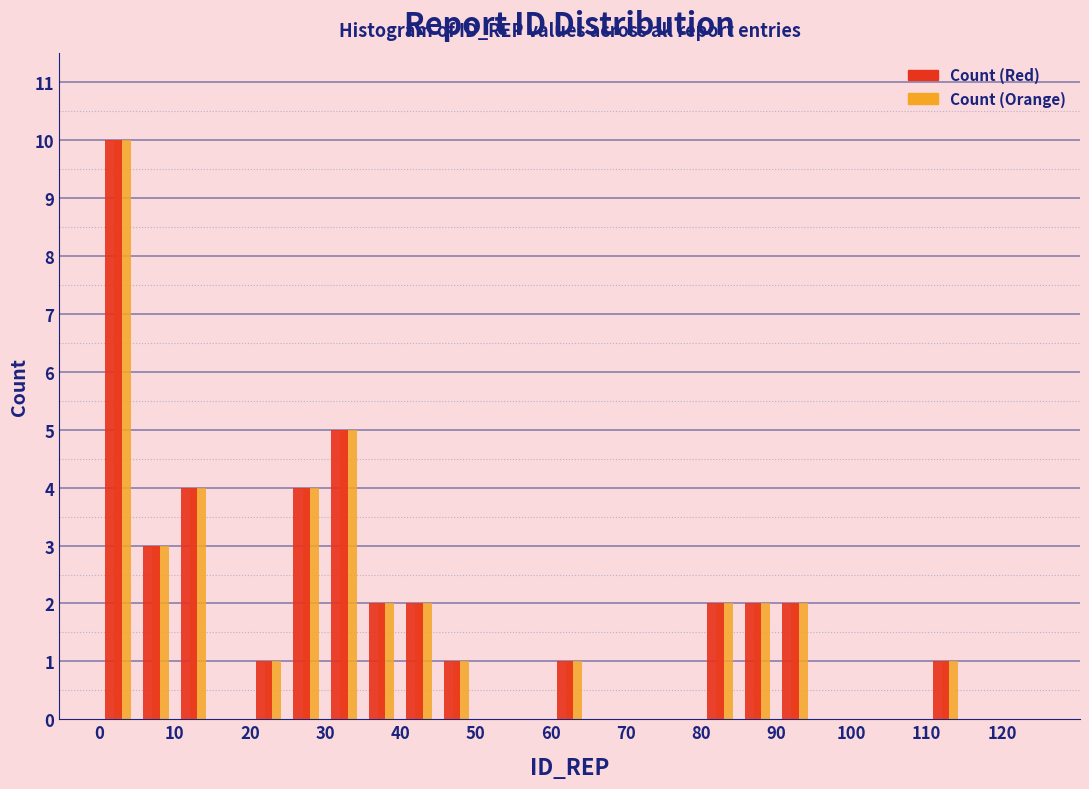

Reading left to right, list every range on the x-axis with the height of the bar of each series over it. The values are not printed on the chart, so give them approximately, as read against the axis.

0 to 5: Count (Red)=10	Count (Orange)=10
5 to 10: Count (Red)=3	Count (Orange)=3
10 to 15: Count (Red)=4	Count (Orange)=4
15 to 20: Count (Red)=0	Count (Orange)=0
20 to 25: Count (Red)=1	Count (Orange)=1
25 to 30: Count (Red)=4	Count (Orange)=4
30 to 35: Count (Red)=5	Count (Orange)=5
35 to 40: Count (Red)=2	Count (Orange)=2
40 to 45: Count (Red)=2	Count (Orange)=2
45 to 50: Count (Red)=1	Count (Orange)=1
50 to 55: Count (Red)=0	Count (Orange)=0
55 to 60: Count (Red)=0	Count (Orange)=0
60 to 65: Count (Red)=1	Count (Orange)=1
65 to 70: Count (Red)=0	Count (Orange)=0
70 to 75: Count (Red)=0	Count (Orange)=0
75 to 80: Count (Red)=0	Count (Orange)=0
80 to 85: Count (Red)=2	Count (Orange)=2
85 to 90: Count (Red)=2	Count (Orange)=2
90 to 95: Count (Red)=2	Count (Orange)=2
95 to 100: Count (Red)=0	Count (Orange)=0
100 to 105: Count (Red)=0	Count (Orange)=0
105 to 110: Count (Red)=0	Count (Orange)=0
110 to 115: Count (Red)=1	Count (Orange)=1
115 to 120: Count (Red)=0	Count (Orange)=0
120 to 125: Count (Red)=0	Count (Orange)=0